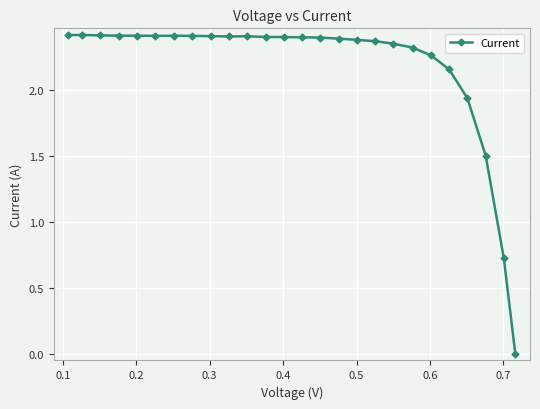

What is the sum of all values?

56.4